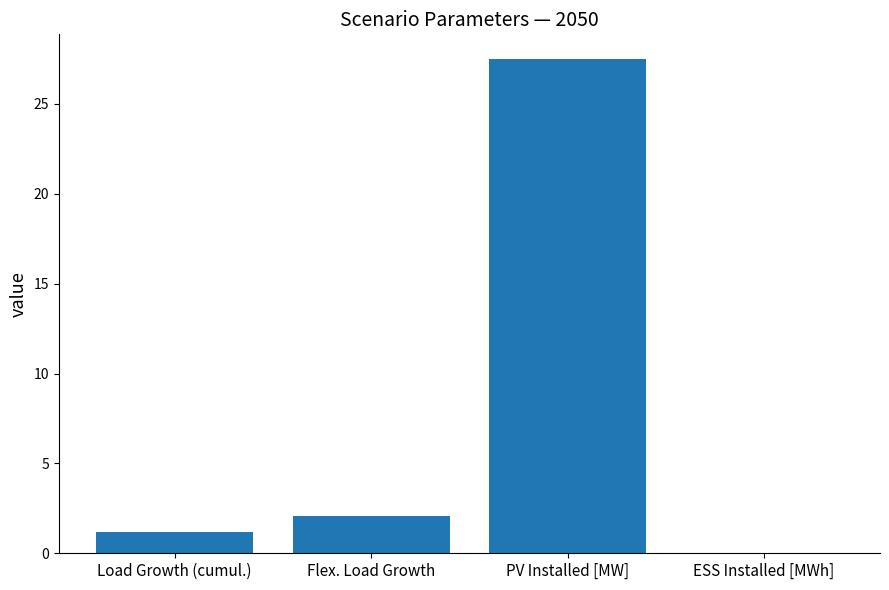

What is the sum of the values at ESS Installed [MWh] and Flex. Load Growth?

2.1